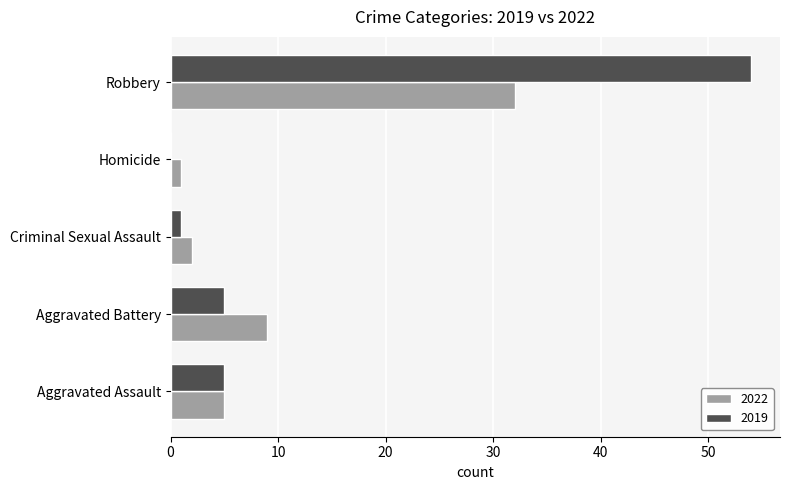

Is the value of 2019 at Robbery greater than the value of 2022 at Aggravated Battery?

Yes